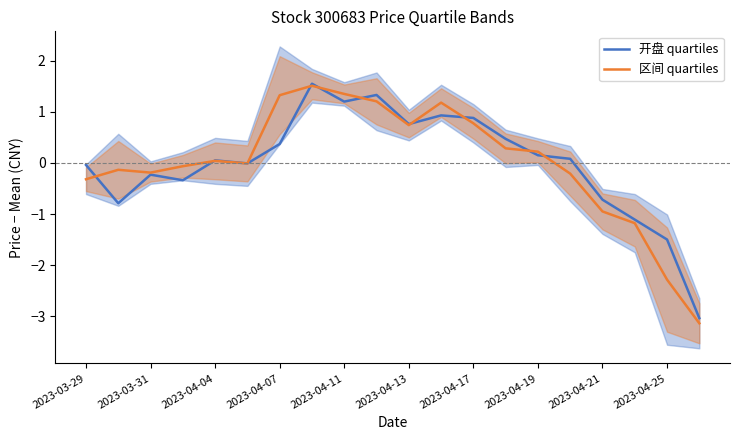

Read the 开盘 quartiles value at 19.

-3.0